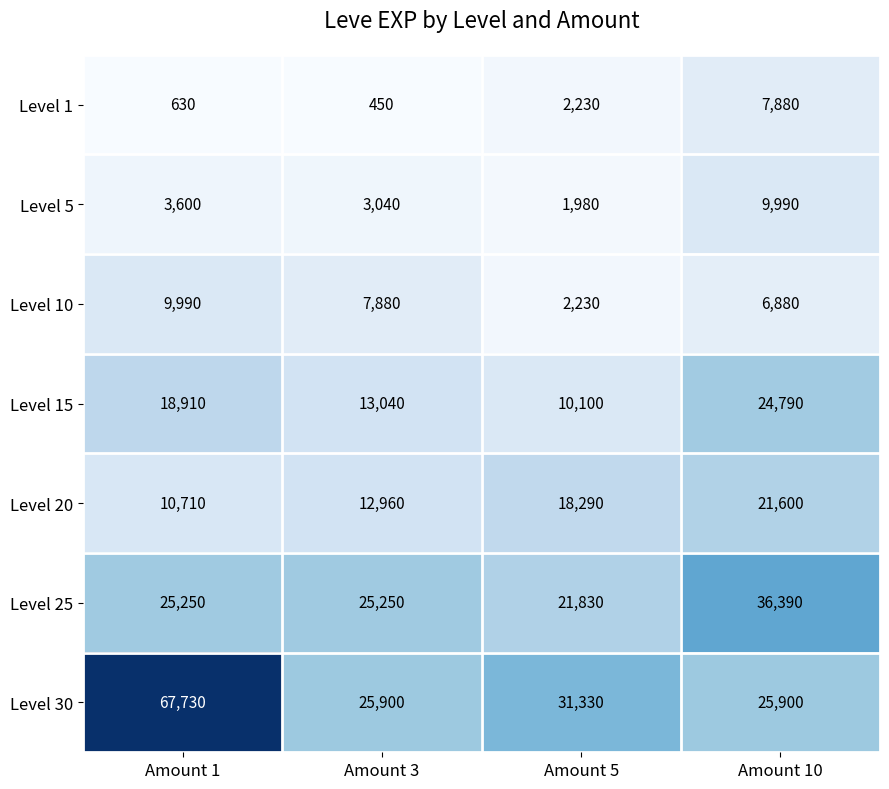

Which series has the largest total across all categories?

Level 30